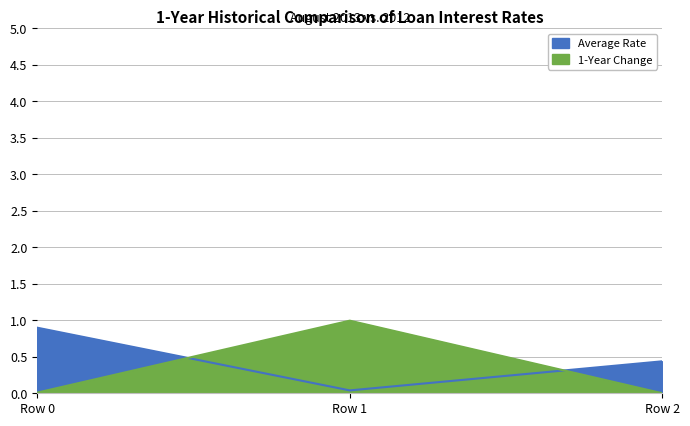

What is the difference between the maximum and minimum values in the 1-Year Change series?

1.0